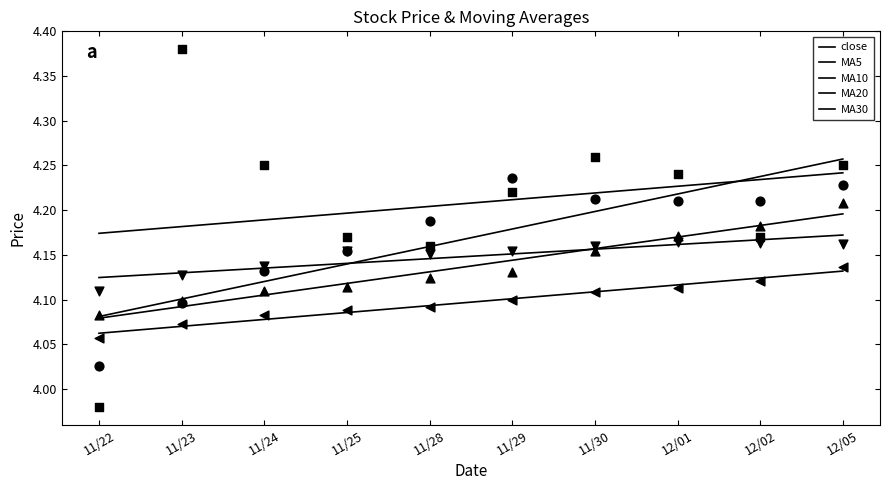

Is the value of MA20 at 11/22 greater than the value of MA30 at 11/29?

Yes